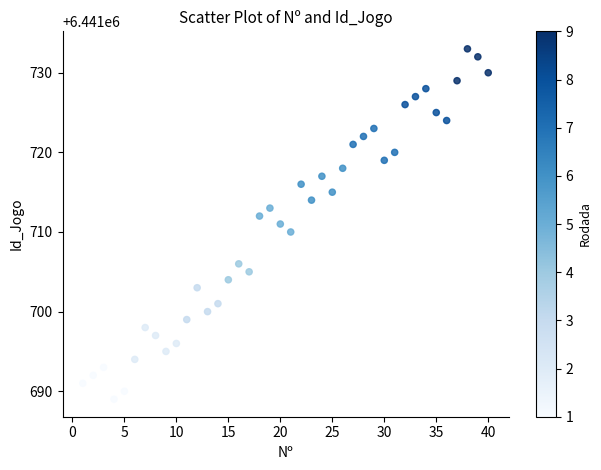

What is the range of X values (max minus min)?

39